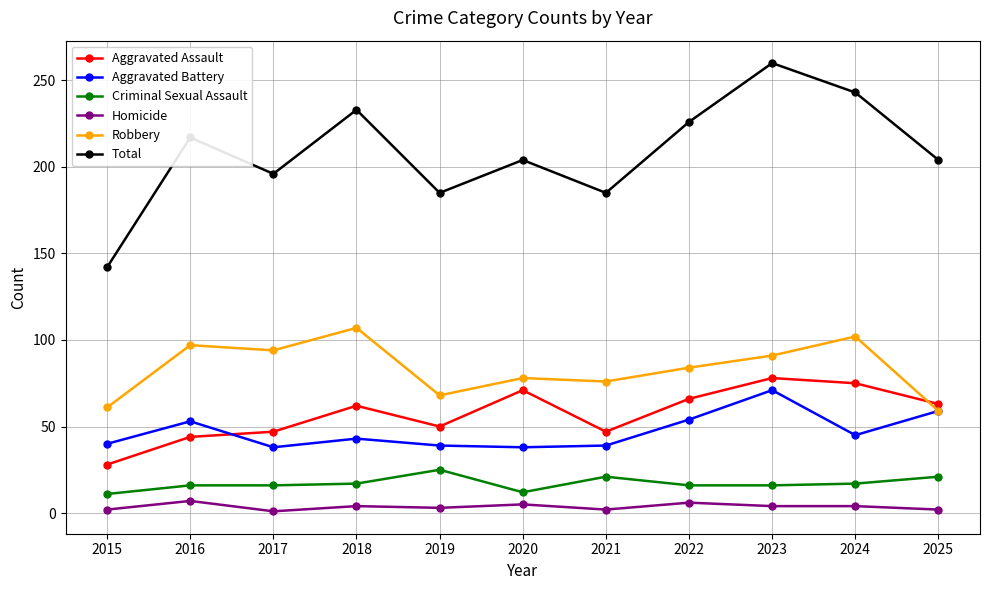

In Aggravated Assault, how many points are higher than both neighbors (excluding endpoints)?

3